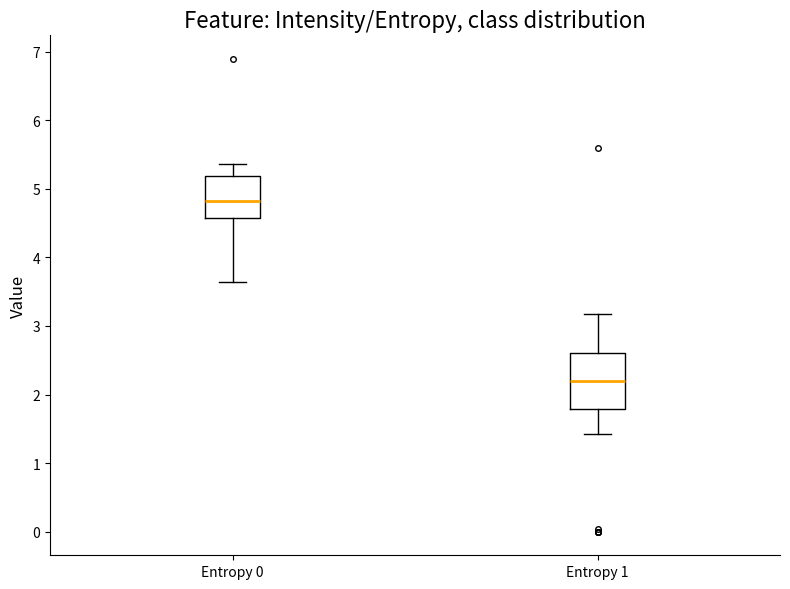

Reading left to right, read every box against the y-axis: the position of its median line, the range the box covers, and the ends of its whiskers. The values are not printed on the chart, so give them approximately, as read against the axis.

Entropy 0: median 4.8, box 4.6 to 5.2, whiskers 3.6 to 5.4
Entropy 1: median 2.2, box 1.8 to 2.6, whiskers 1.4 to 3.2